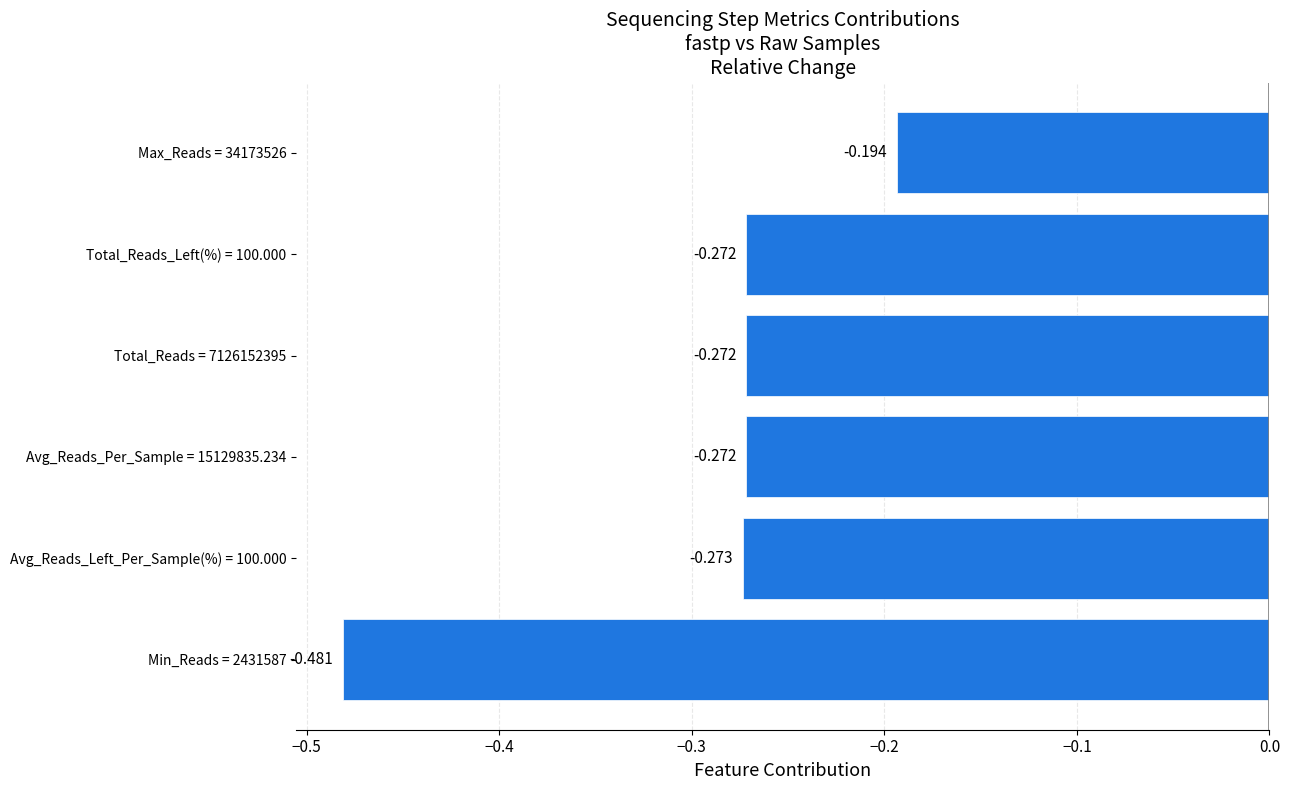

What is the difference between the second highest and minimum values?

0.2